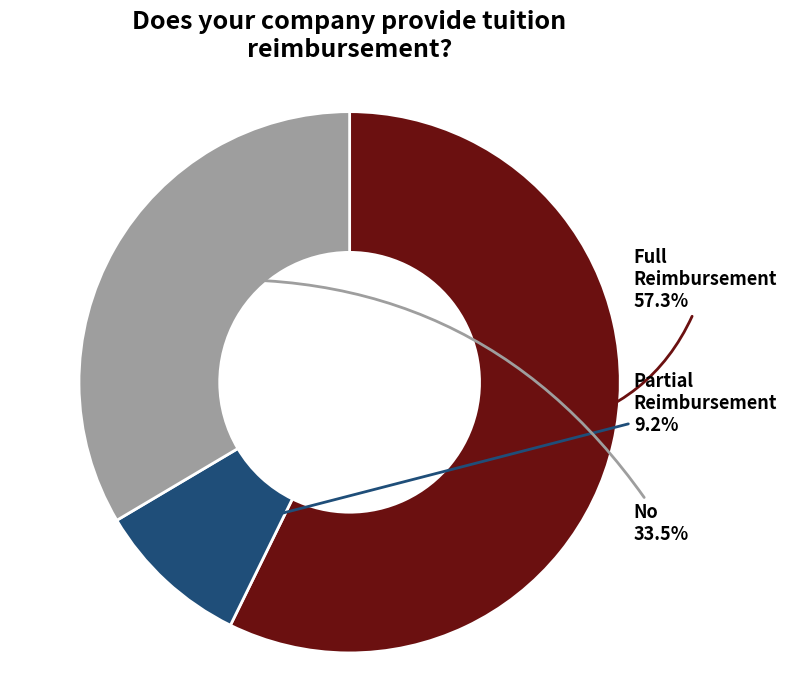

Is there a majority slice in this chart?

Yes